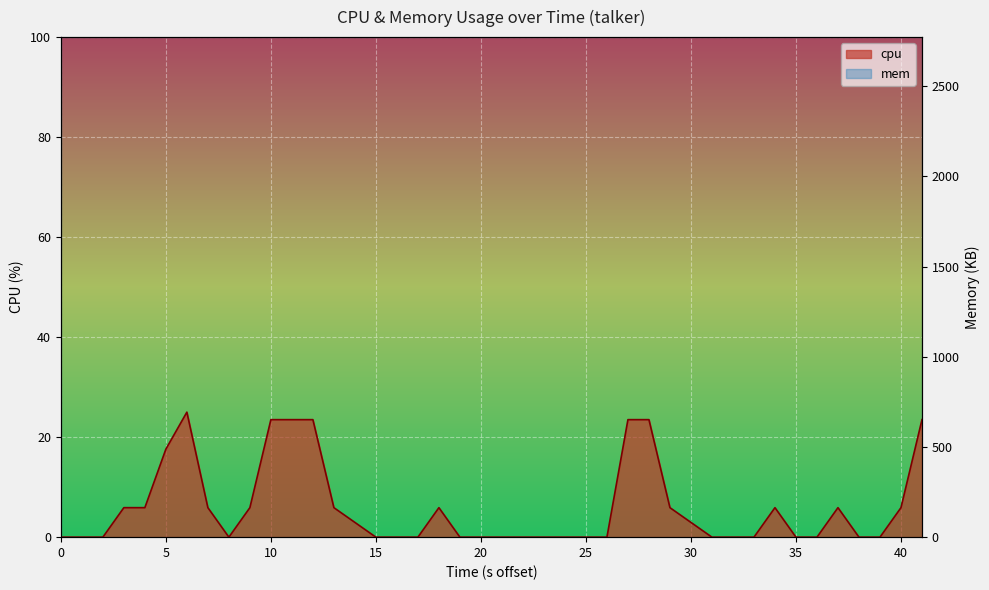

Which category has the highest value across all series?

30